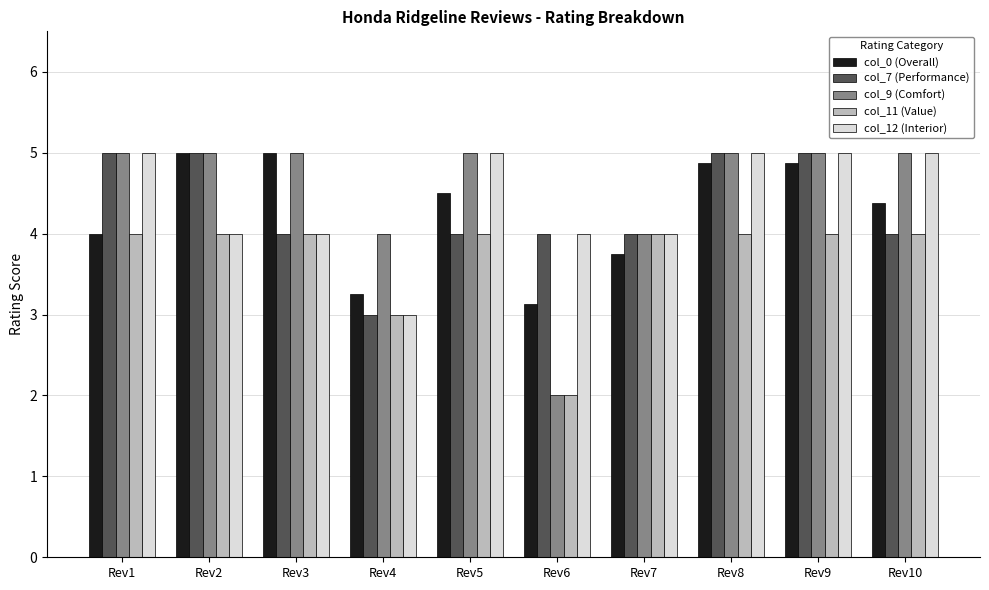

What are all the series names shown in the legend?

col_0 (Overall), col_7 (Performance), col_9 (Comfort), col_11 (Value), col_12 (Interior)